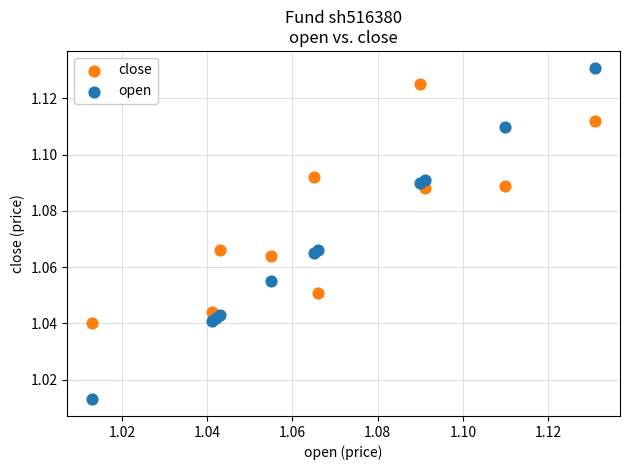

Which series contains the highest Y value?

open